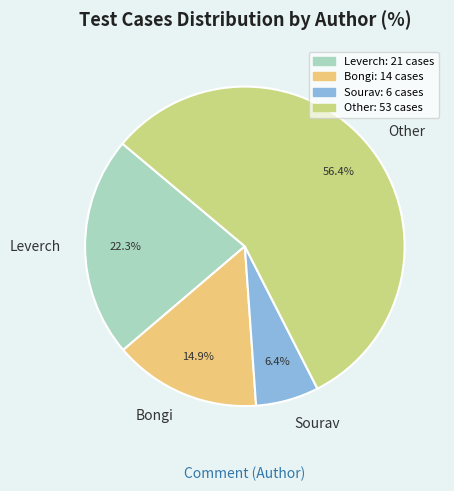

What is the ratio of the value at Sourav to the value at Other?

0.1